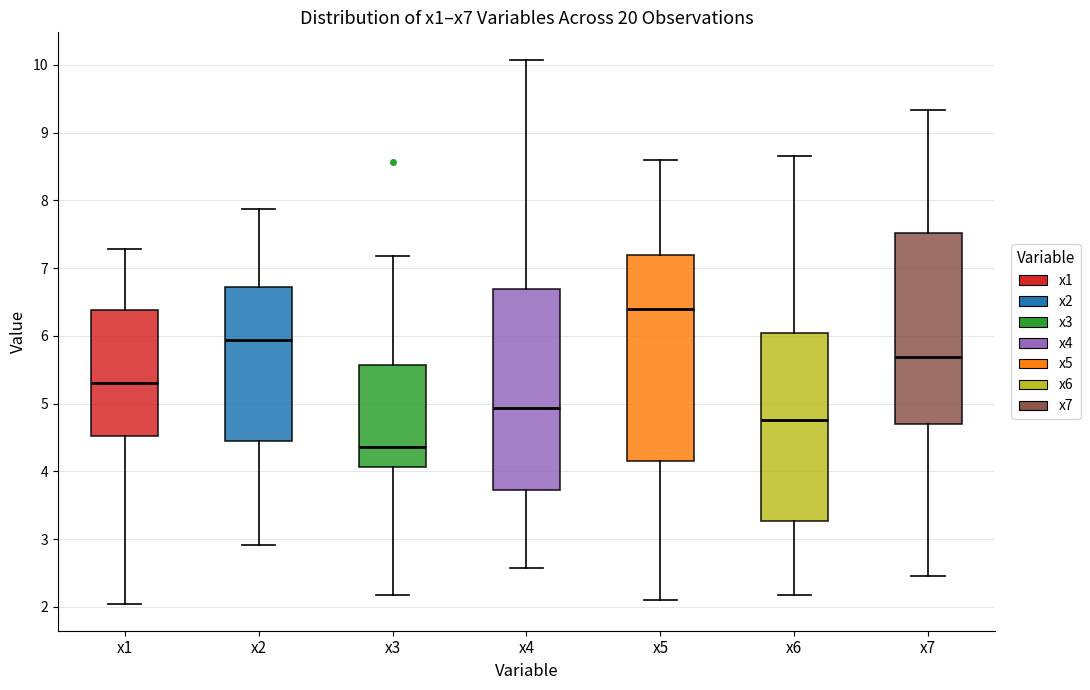

Where is the upper edge of the box for x2 on the y-axis? The values are not printed on the chart, so give them approximately, as read against the axis.

6.7